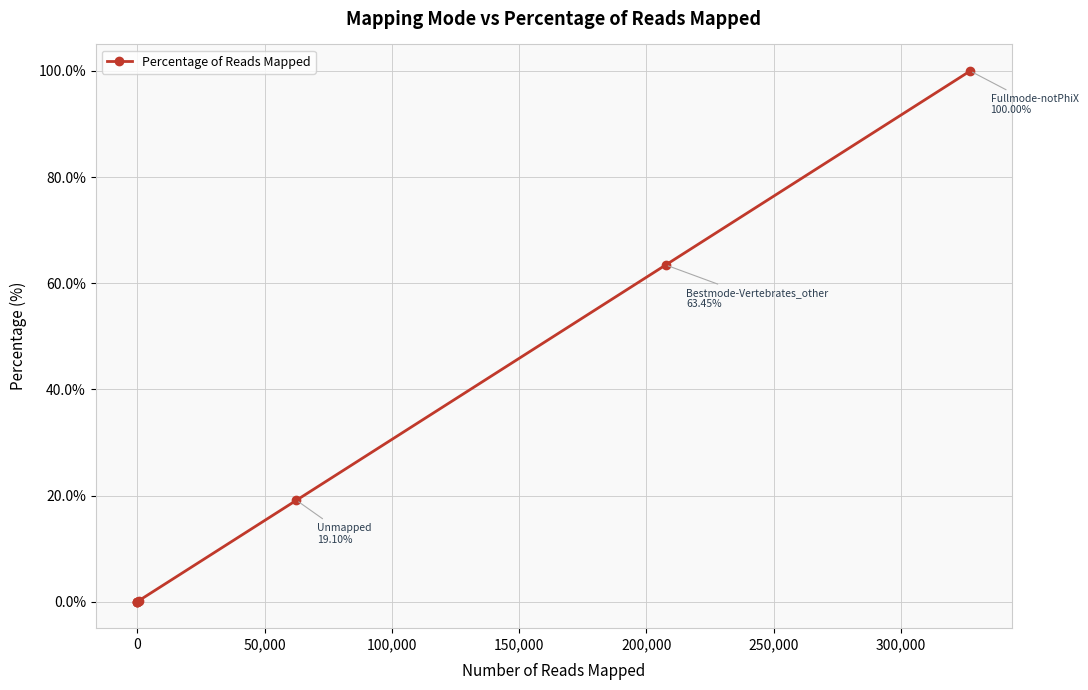

What is the sum of all values?

182.7